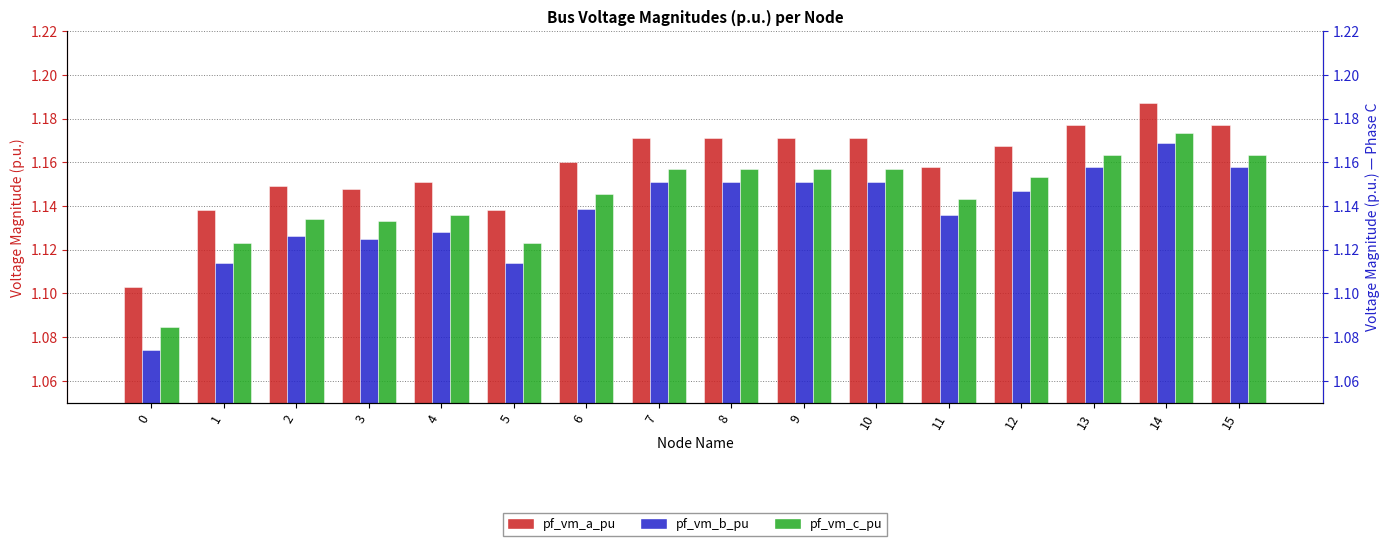

What is the value of the pf_vm_a_pu bar at the 14th from the left?

1.2